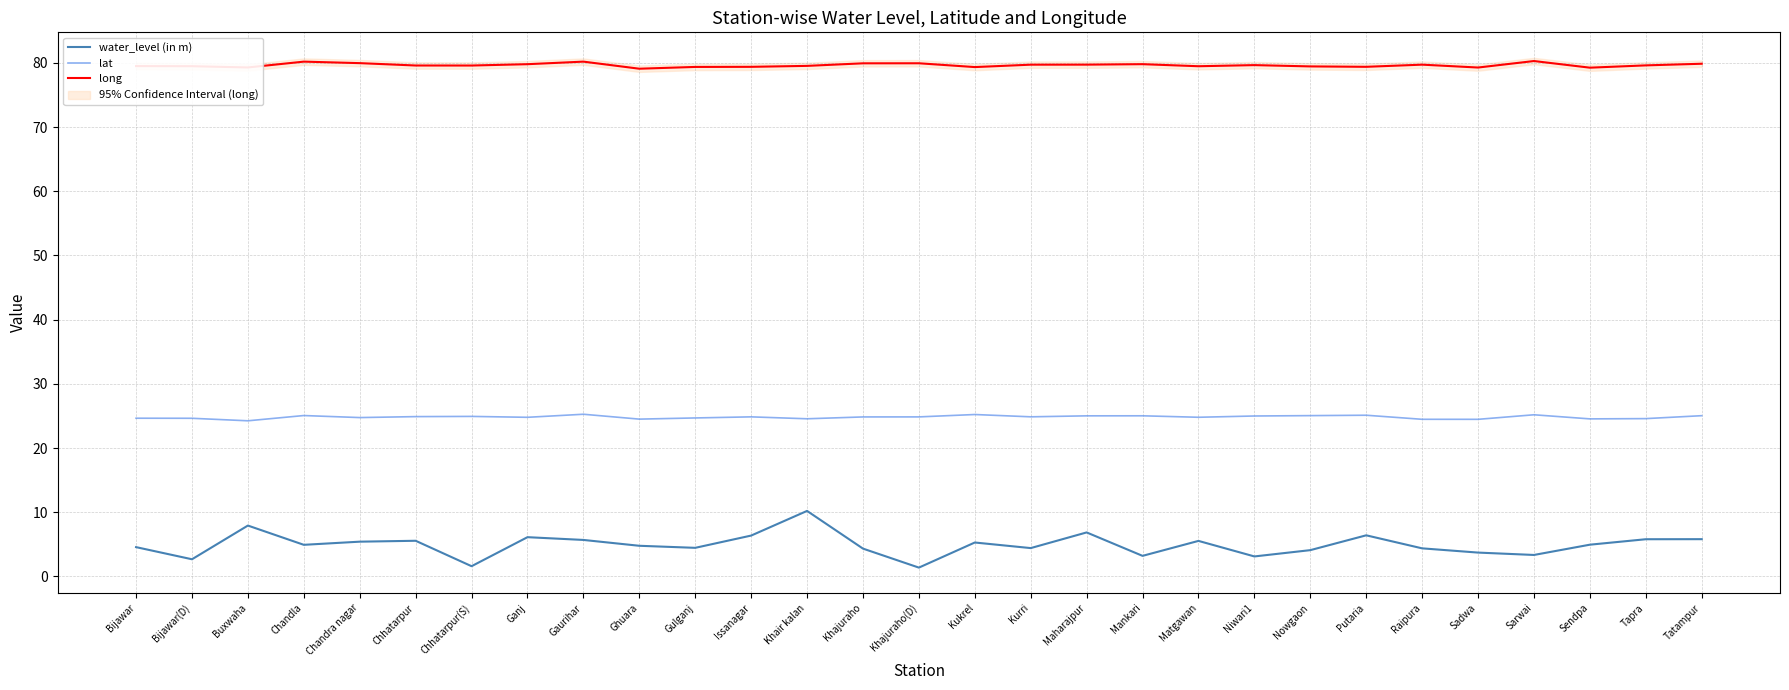

How many categories are shown in the chart?

29